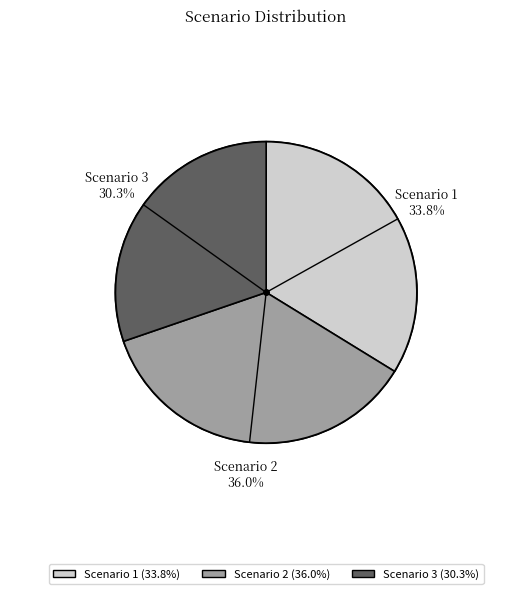

Rank the categories by value from lowest to highest.

Scenario 3, Scenario 1, Scenario 2